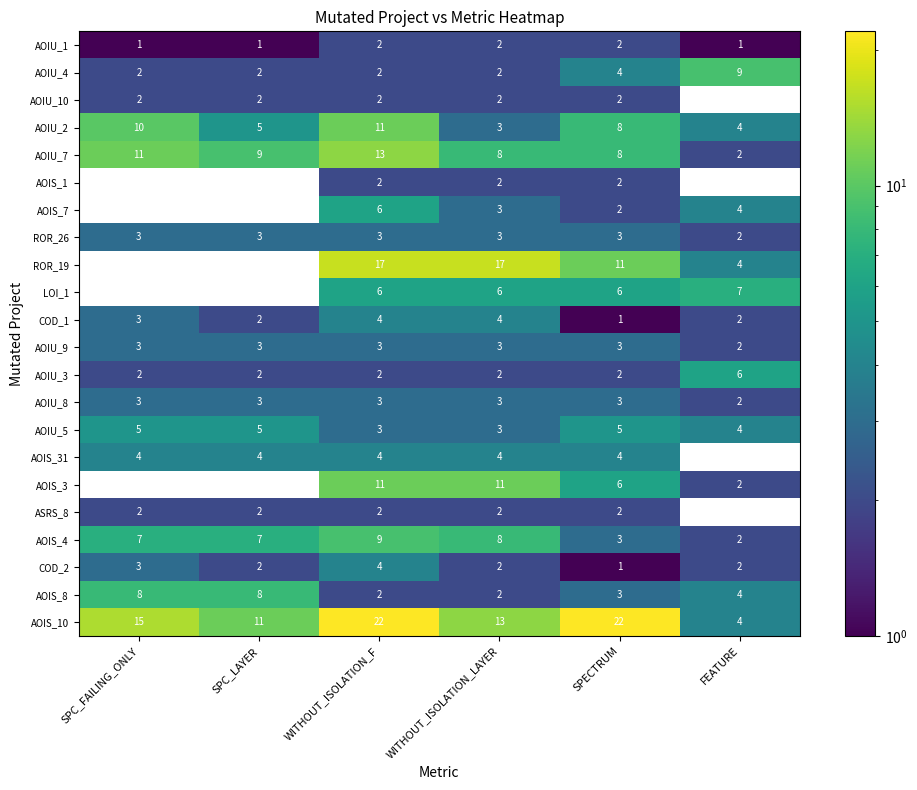

At how many categories does at least one series exceed 3?

6